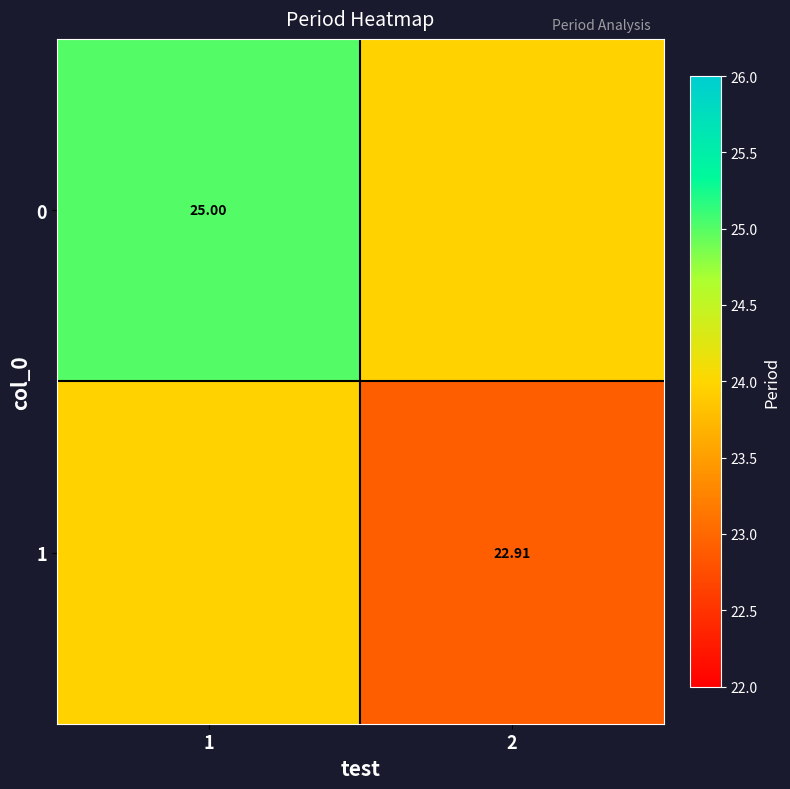

At which category is the sum across all series the highest?

1